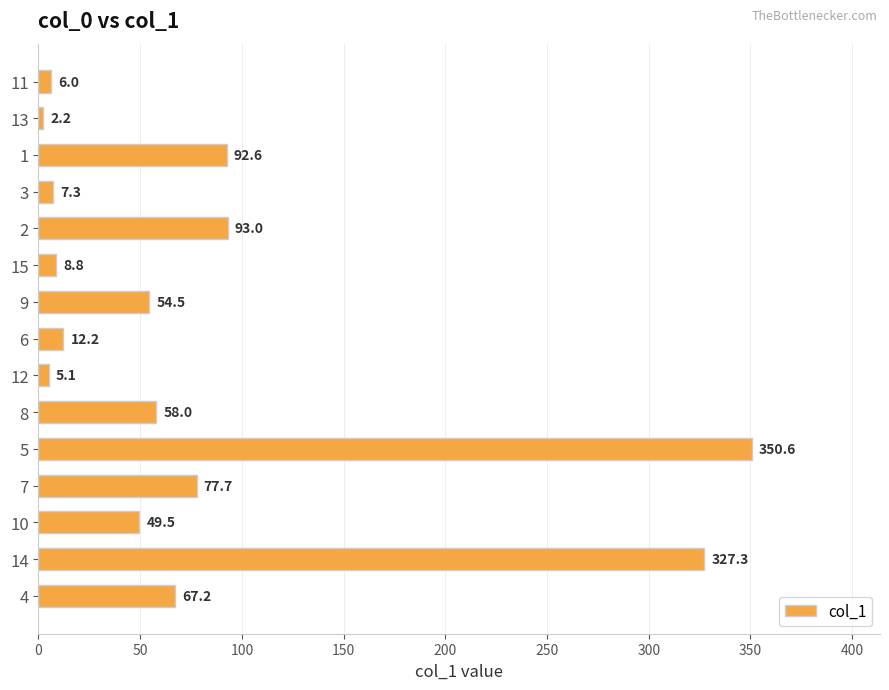

Reading top to bottom, what are all the values shown in this chart?

11=6.0	13=2.2	1=92.6	3=7.3	2=93.0	15=8.8	9=54.5	6=12.2	12=5.1	8=58.0	5=350.6	7=77.7	10=49.5	14=327.3	4=67.2